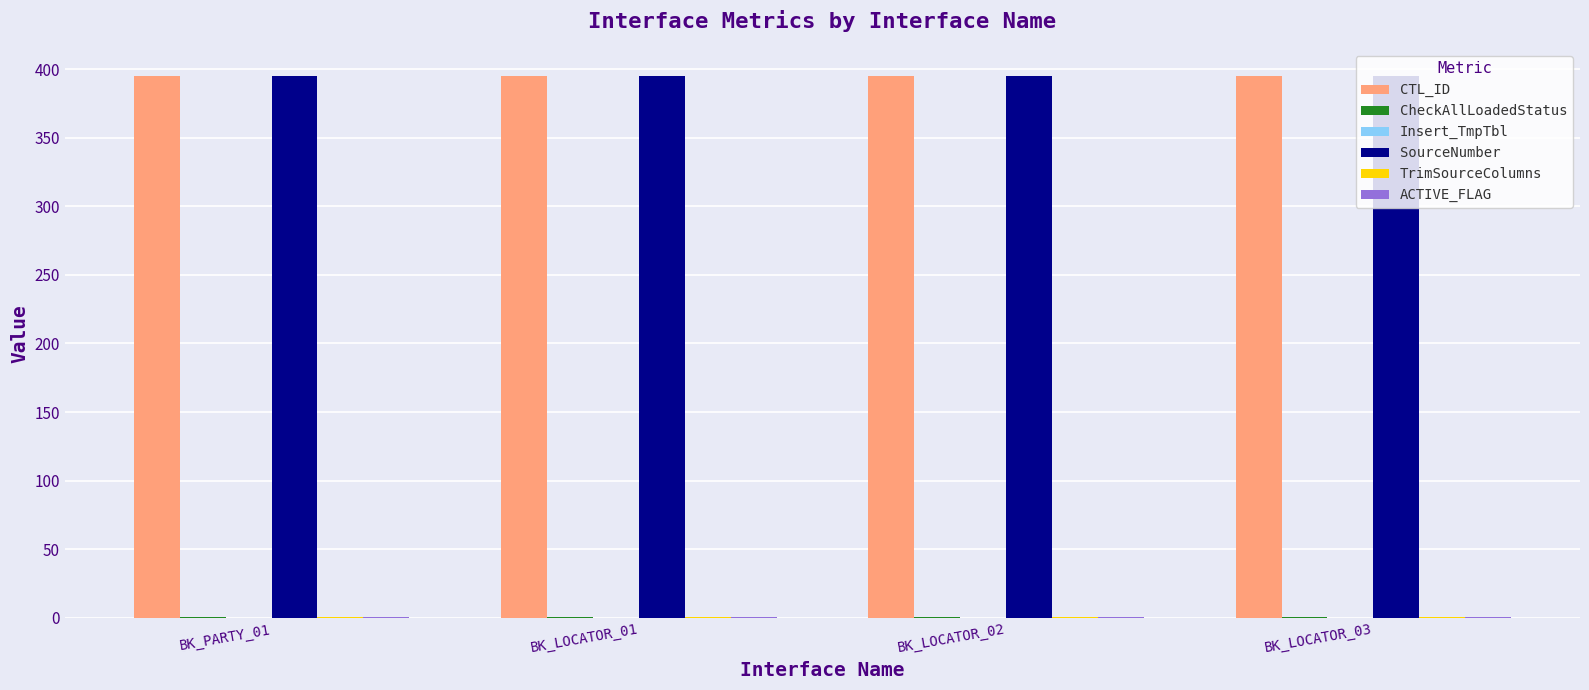

What is the approximate value of CTL_ID at BK_PARTY_01?

395